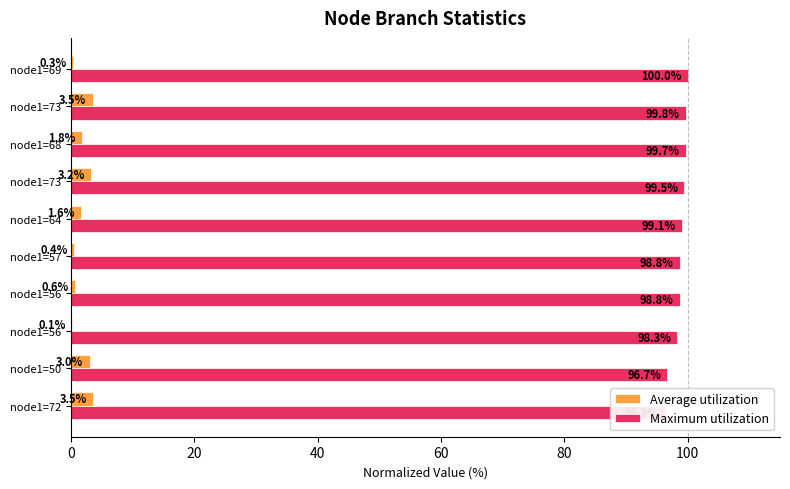

Count the number of data series in this chart.

2